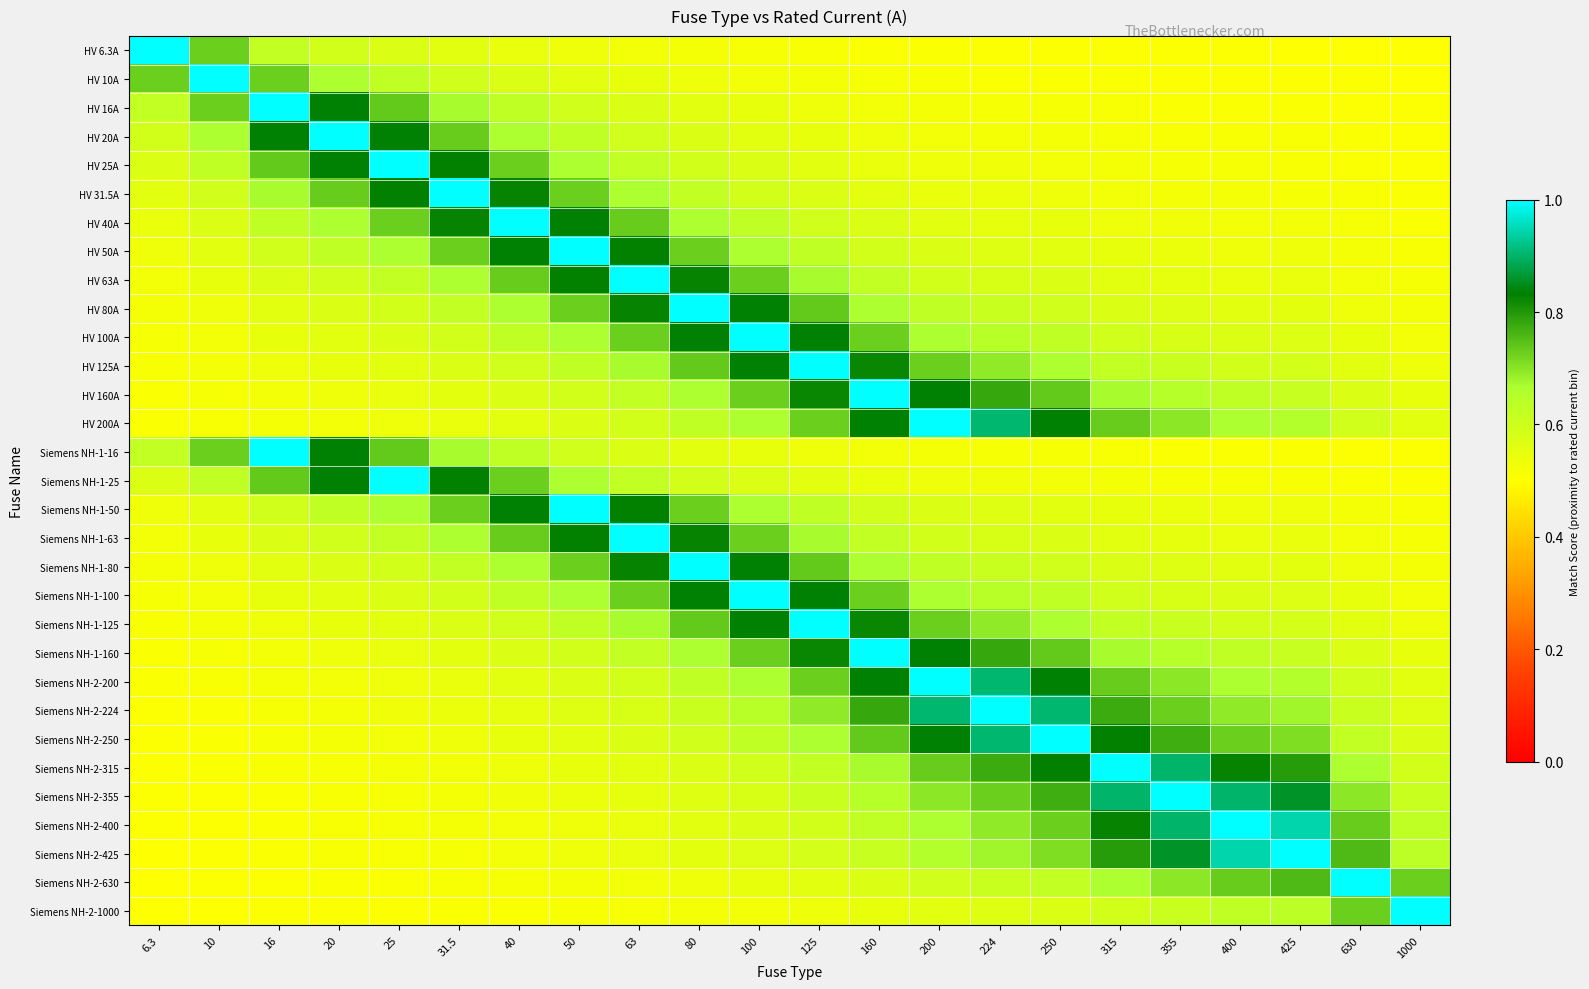

At how many categories does at least one series exceed 0?

22